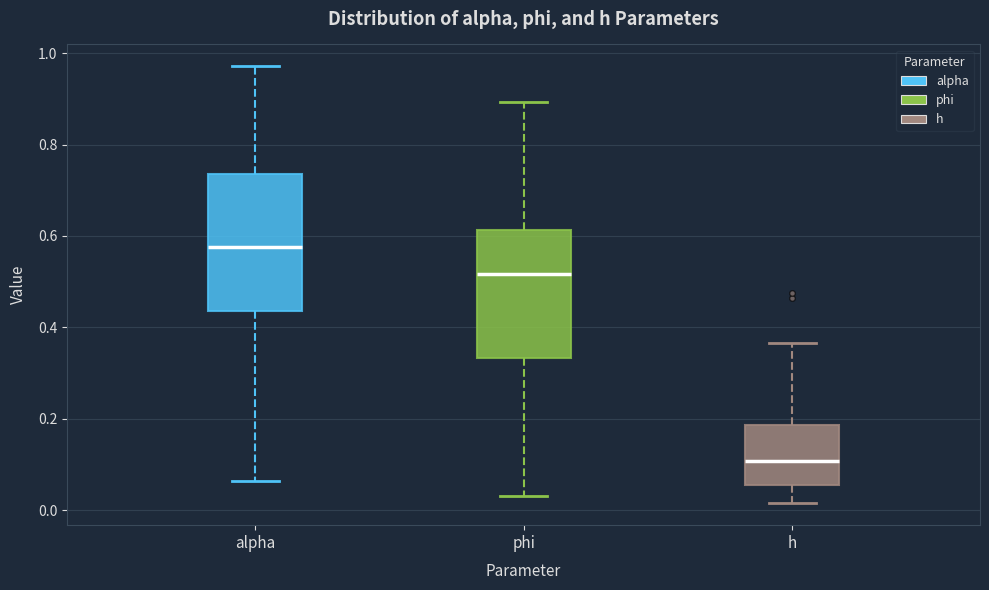

Which box is the tallest, from its lower edge to its upper edge?

alpha